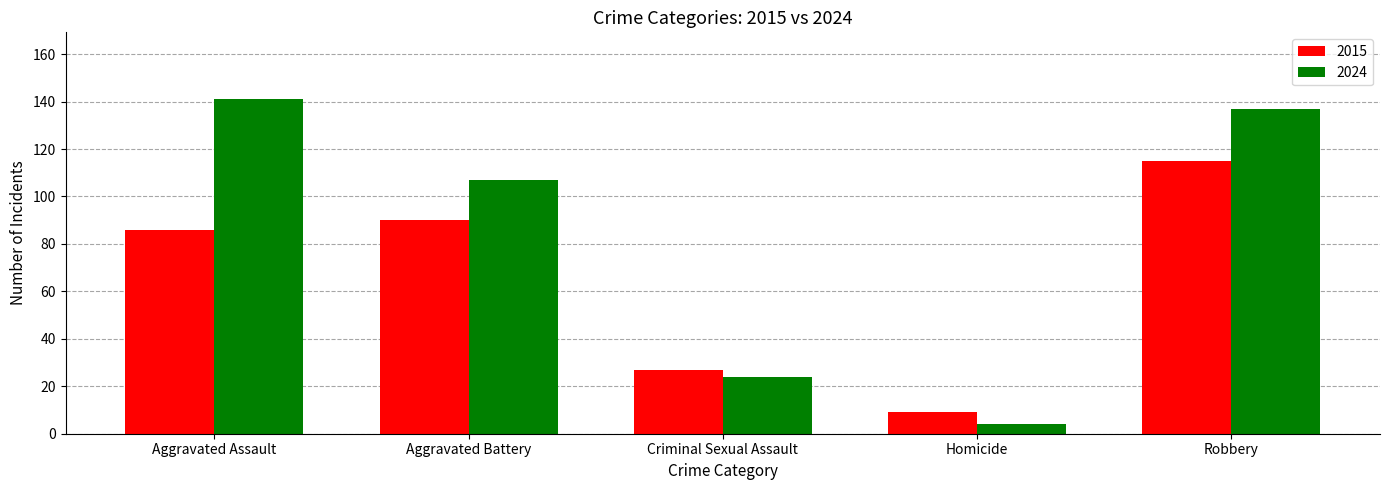

What position from the right is Robbery?

1